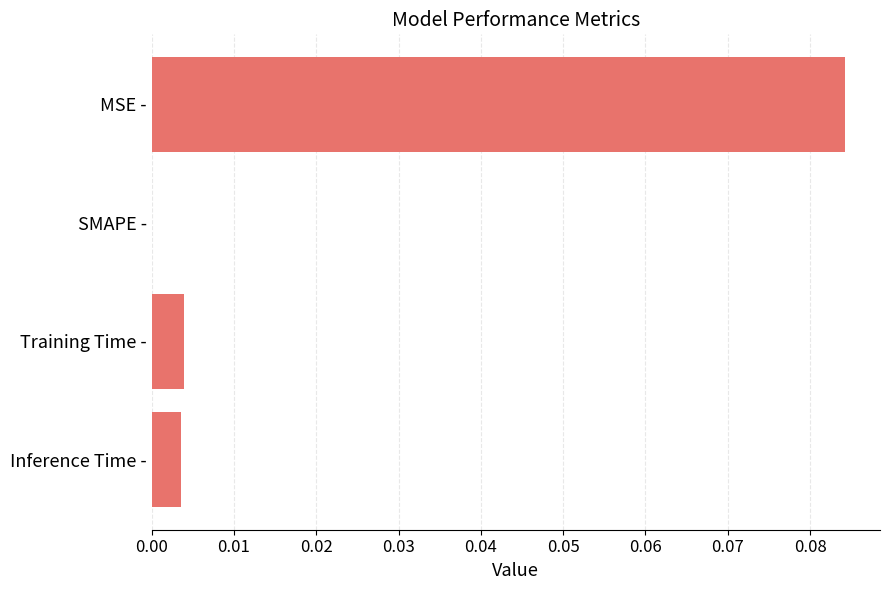

The chart shows a value of 0.1 at SMAPE -. True or false?

False